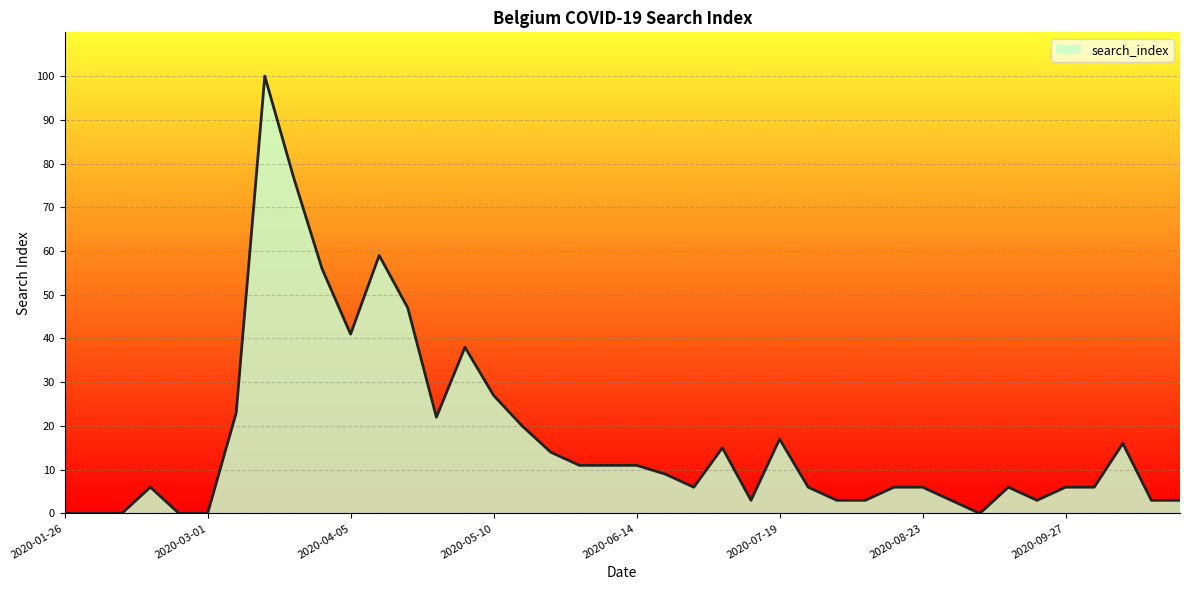

True or false: there are more than 0 points higher than both neighbors.

True